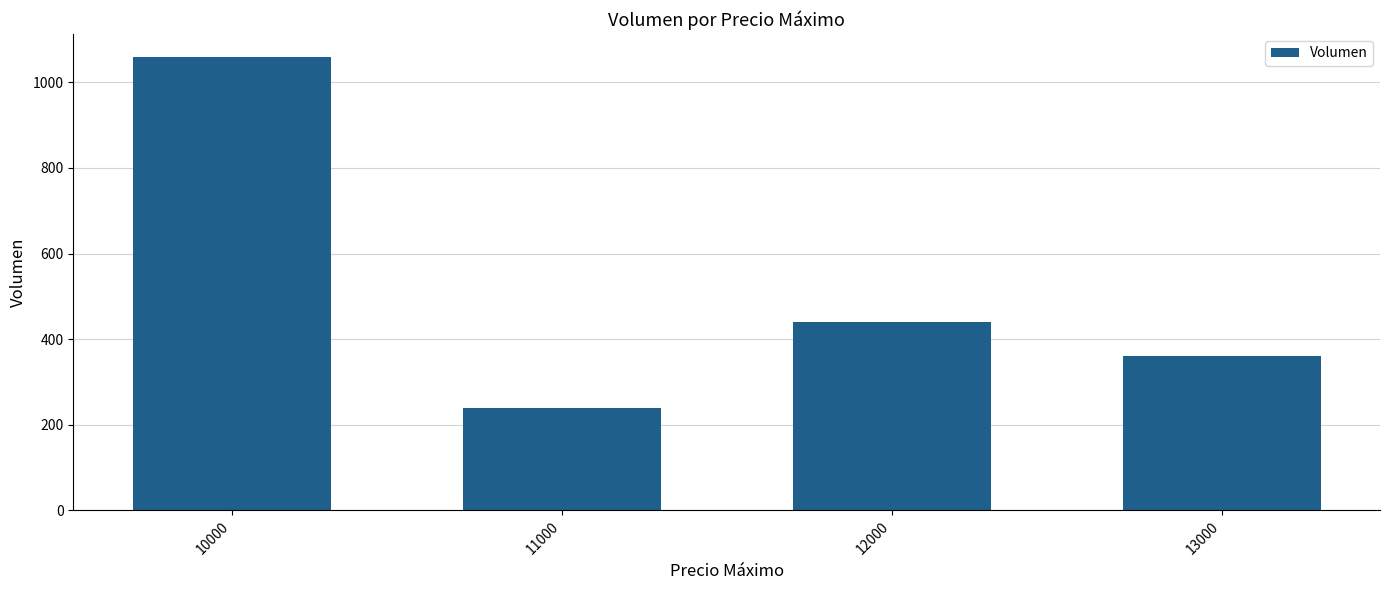

Where does the data first go above 440?

10000